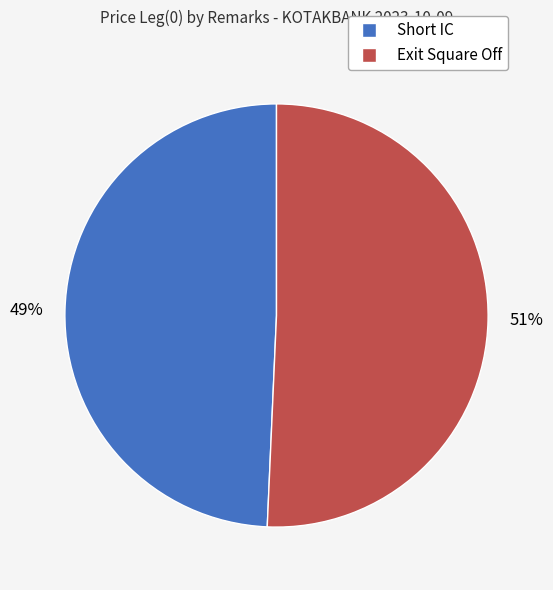

True or false: Exit Square Off accounts for 41% of the total.

False